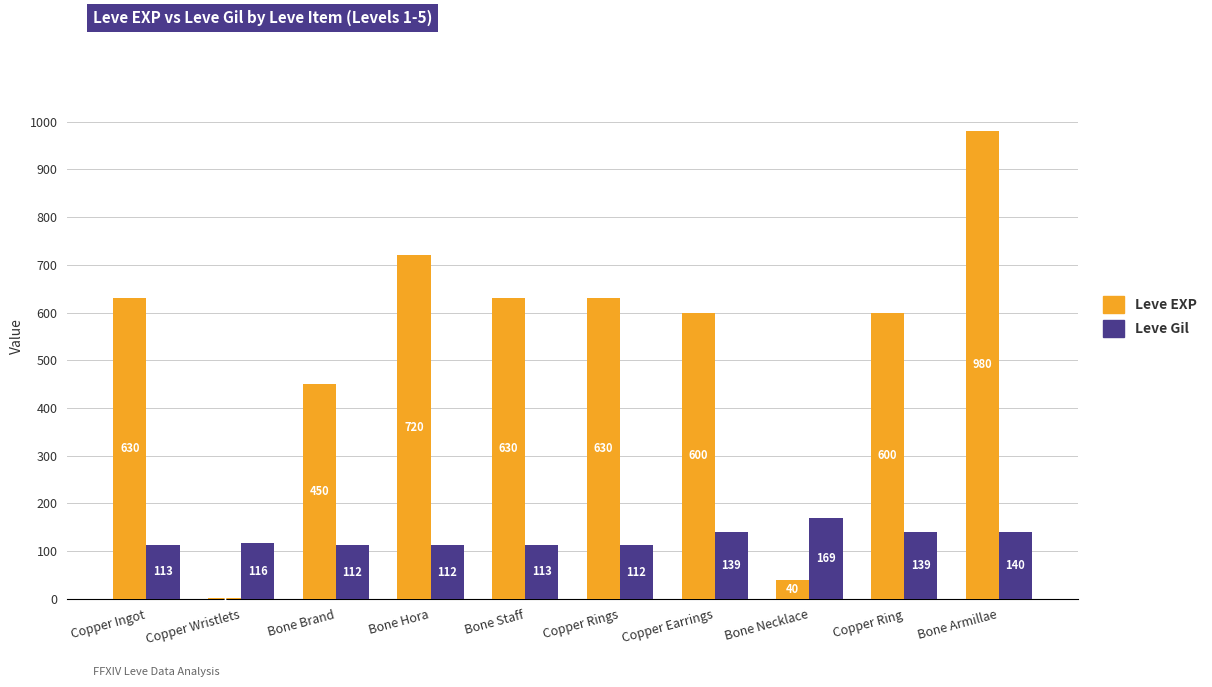

True or false: Leve Gil has a value of 25 at Bone Staff.

False